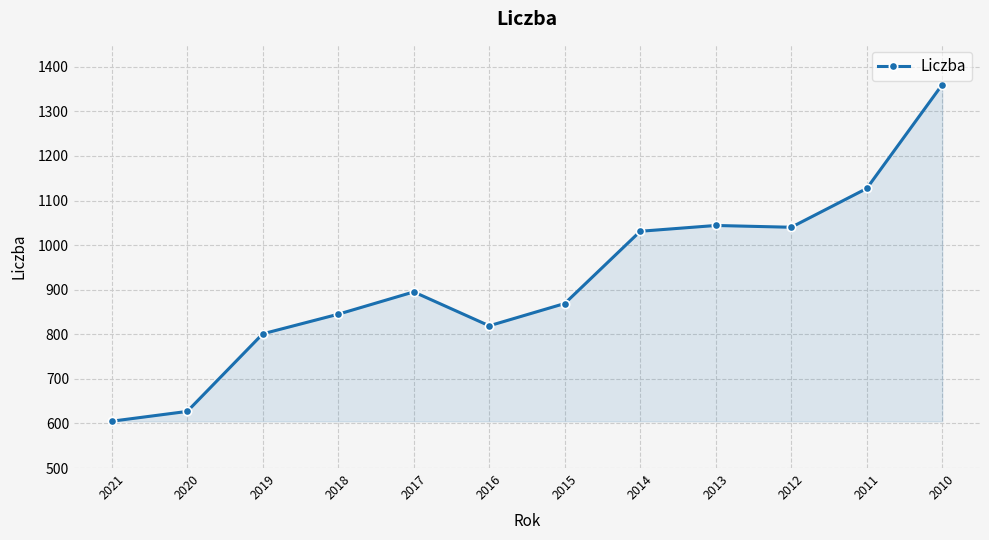

What is the value of the 1st point from the left?

605